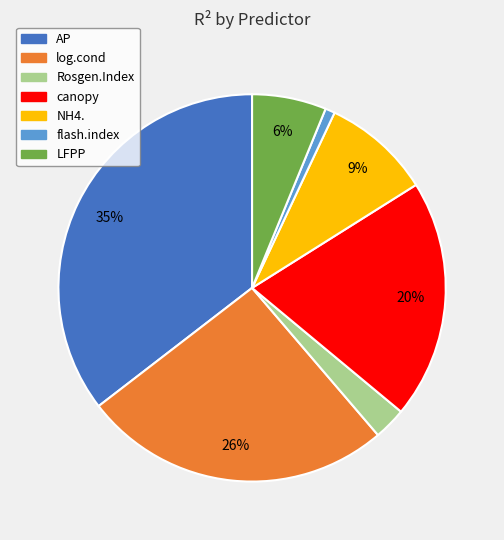

How many segments does this pie chart have?

7